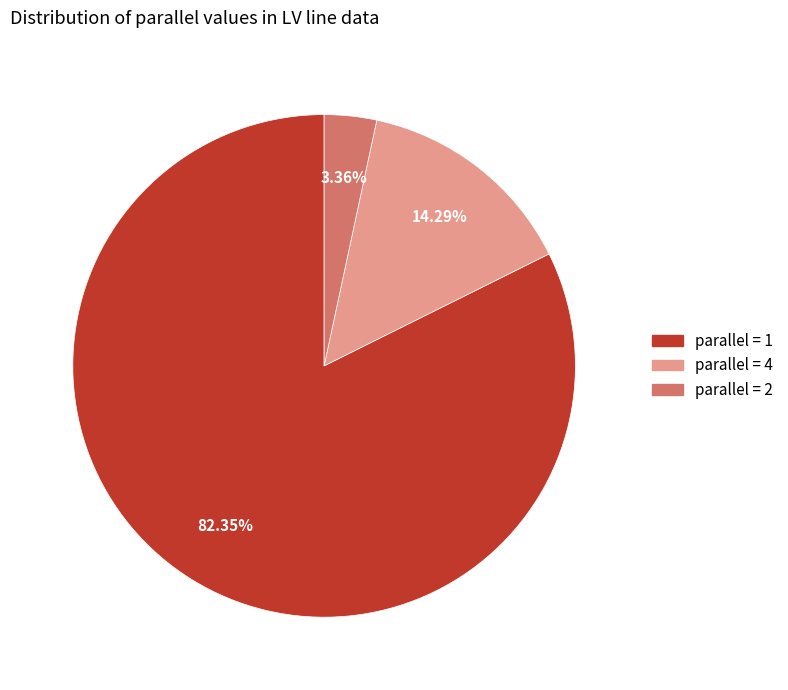

To the nearest percent, what is the difference between the largest and smallest slice percentages?

79%